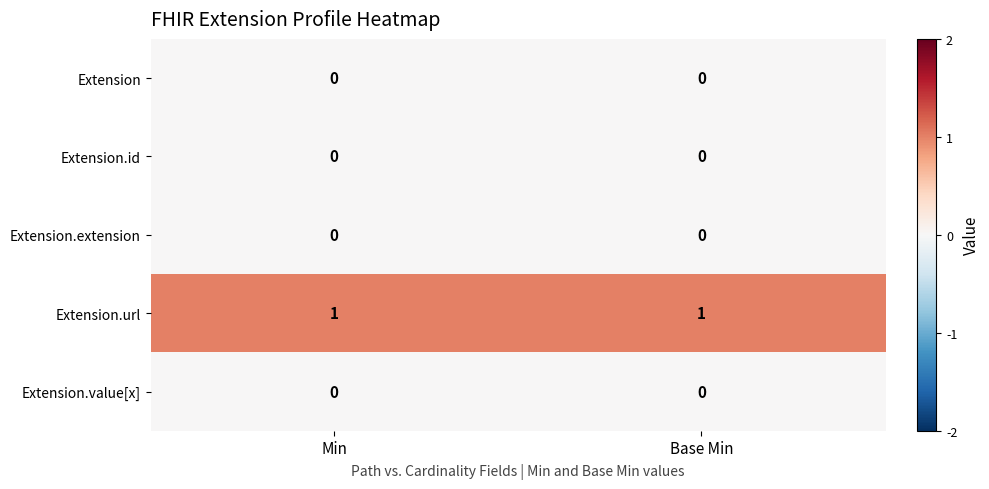

What is the difference between the highest and lowest values at Min?

1